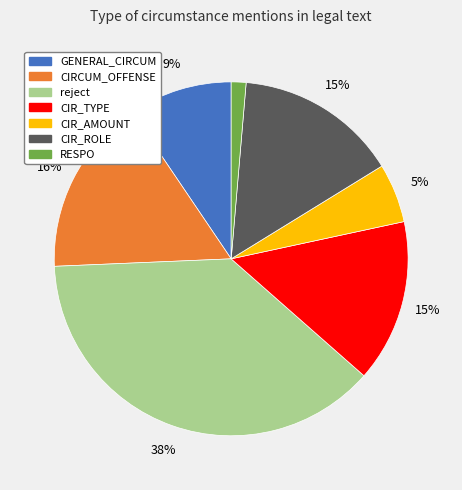

Is there any slice that represents more than half of the pie?

No